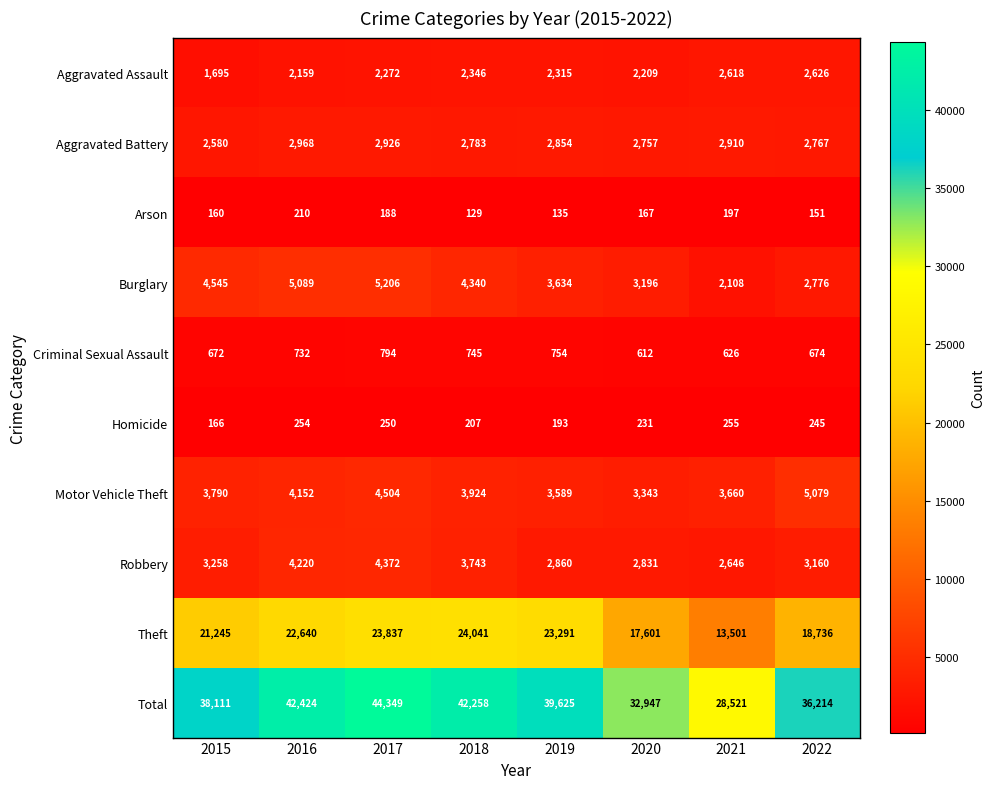

How many series are shown in this chart?

10